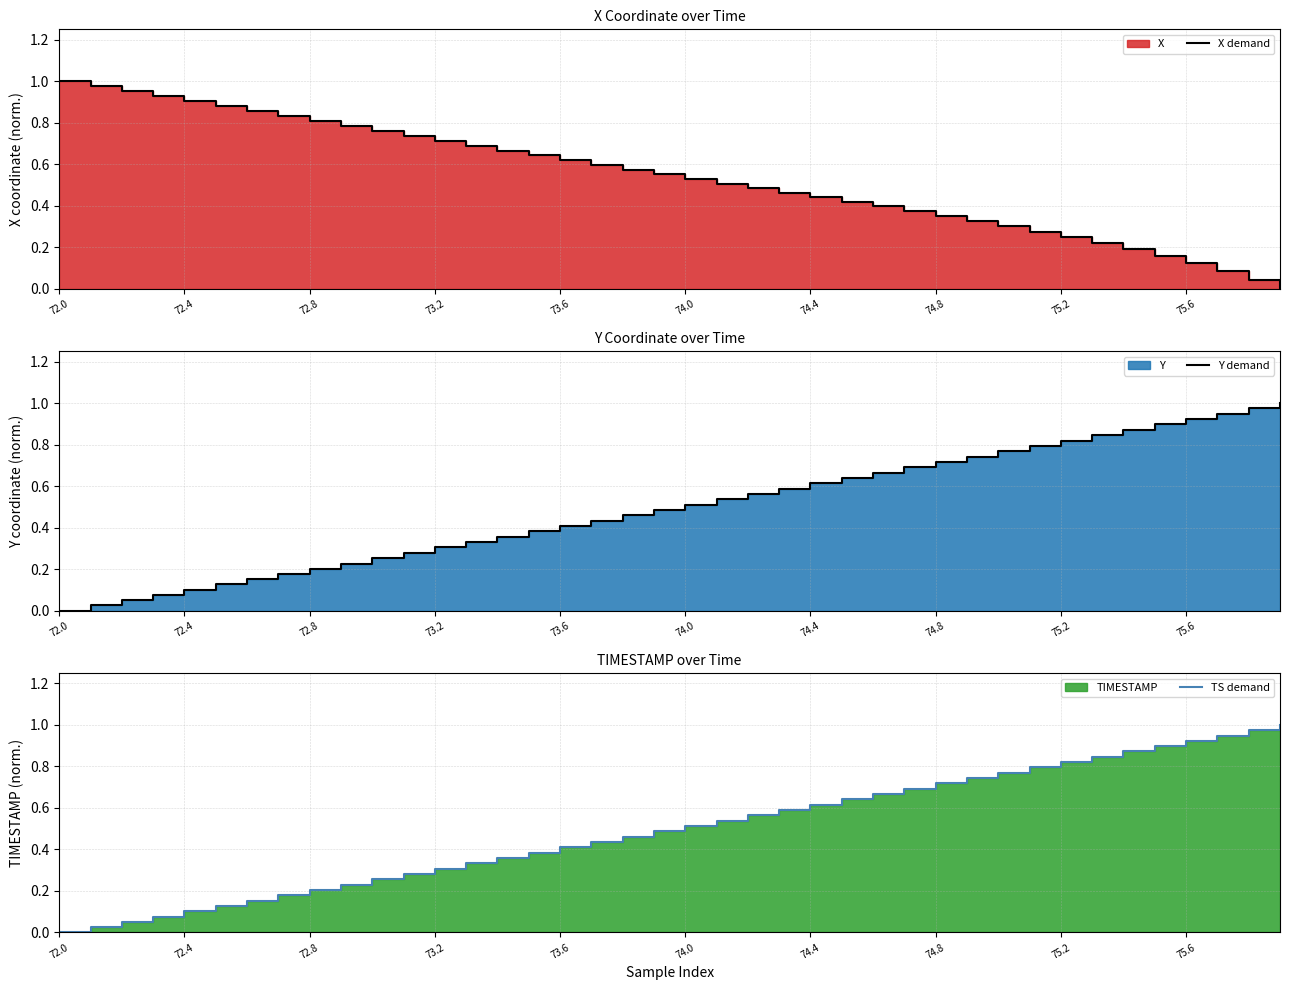

Does the chart display data point markers on the line(s)?

No